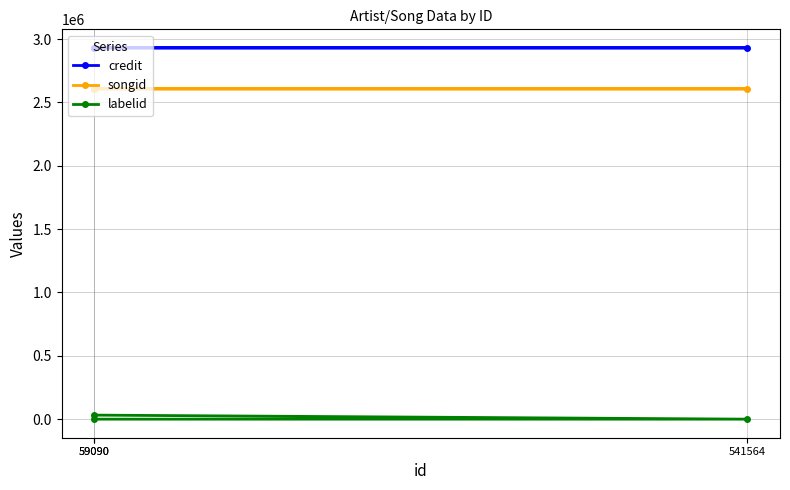

The credit series shows 5038603 at 59090. True or false?

False